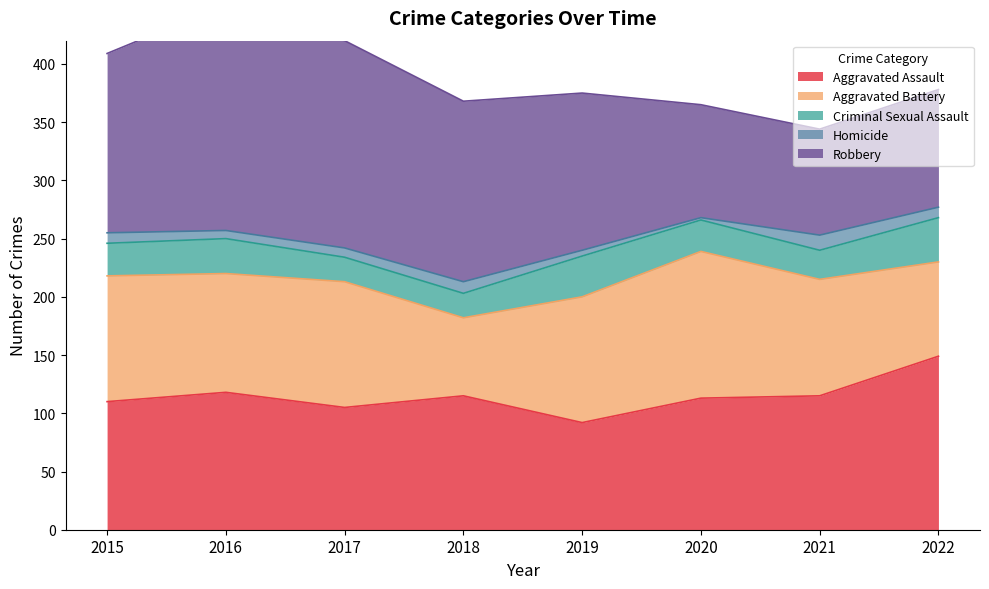

The value of Robbery at 2021 is 135. True or false?

False